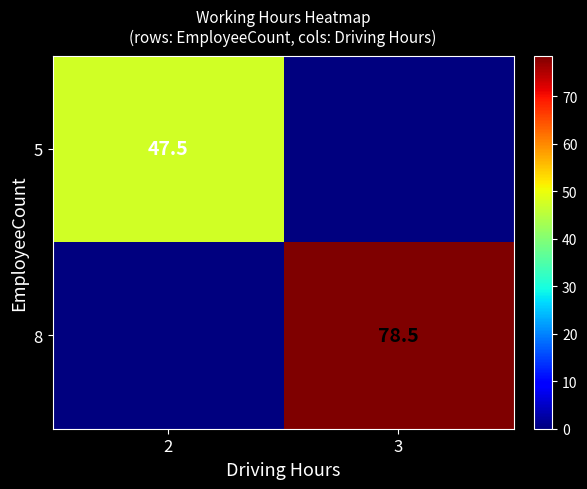

The 8 series shows 30.6 at 3. True or false?

False